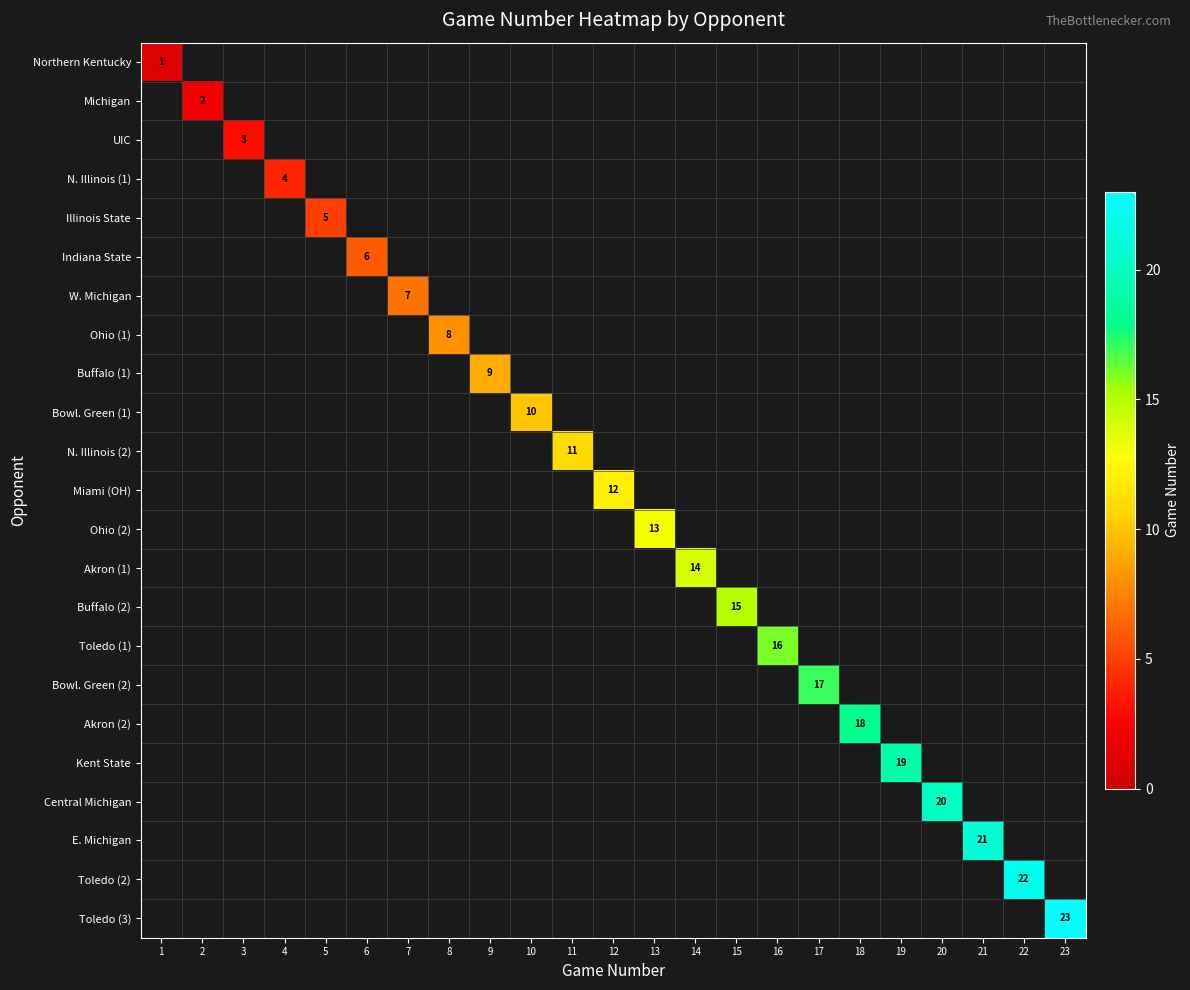

At which category is the sum across all series the highest?

23